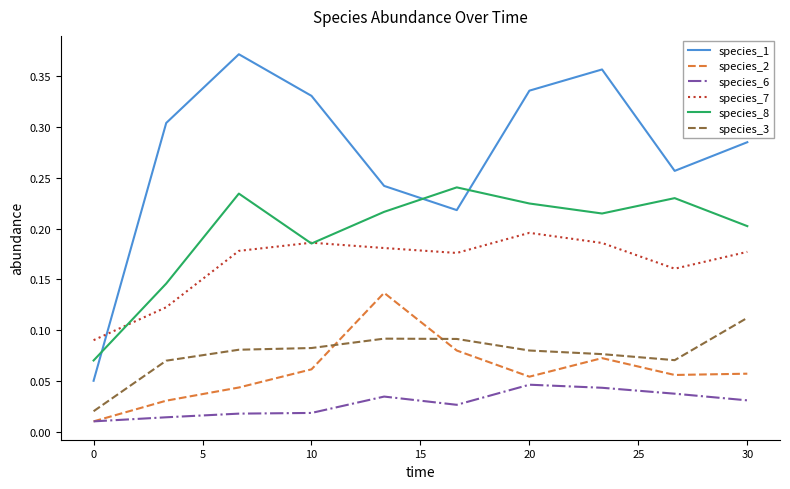

Which series has the largest total across all categories?

species_1